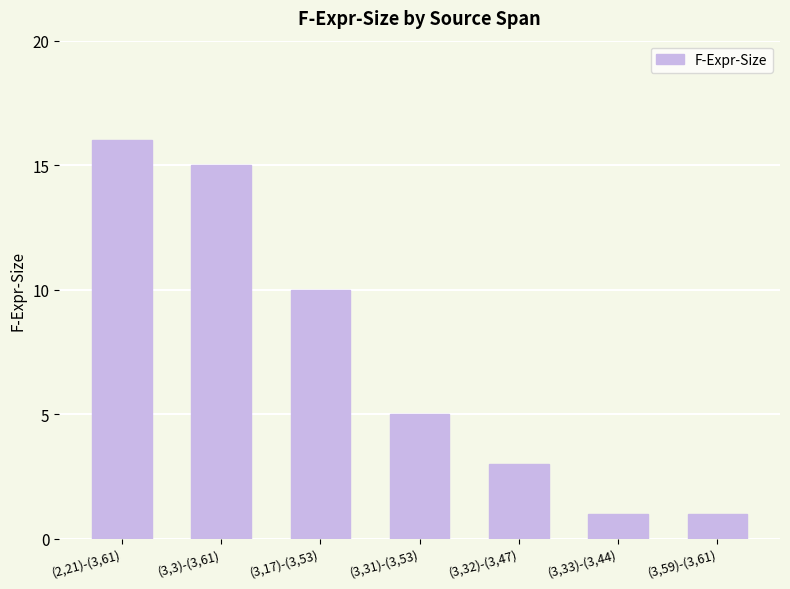

What is the maximum value shown in the chart?

16